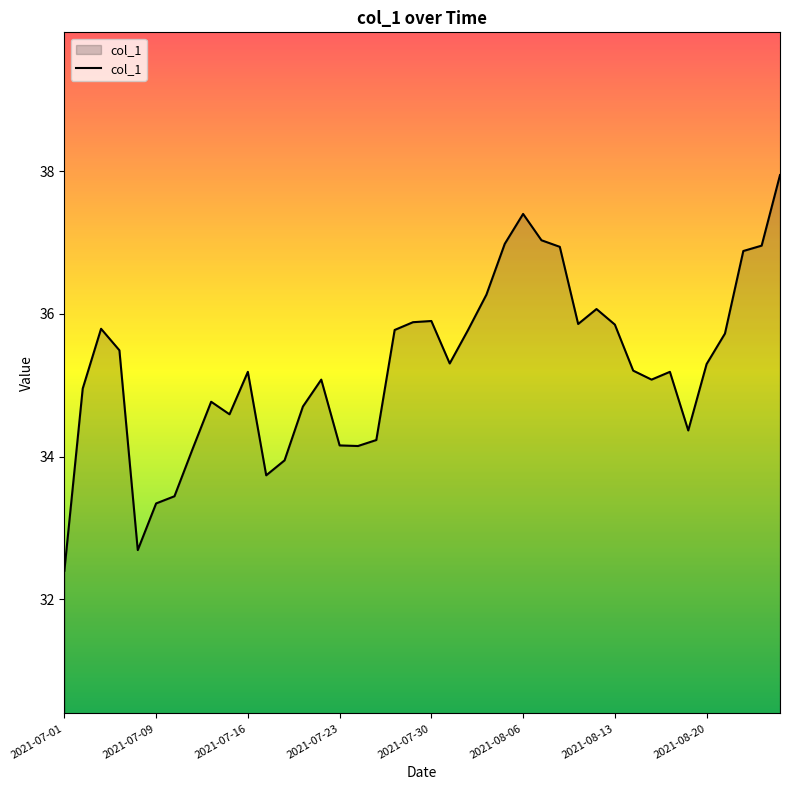

What is the smallest value displayed?

32.4